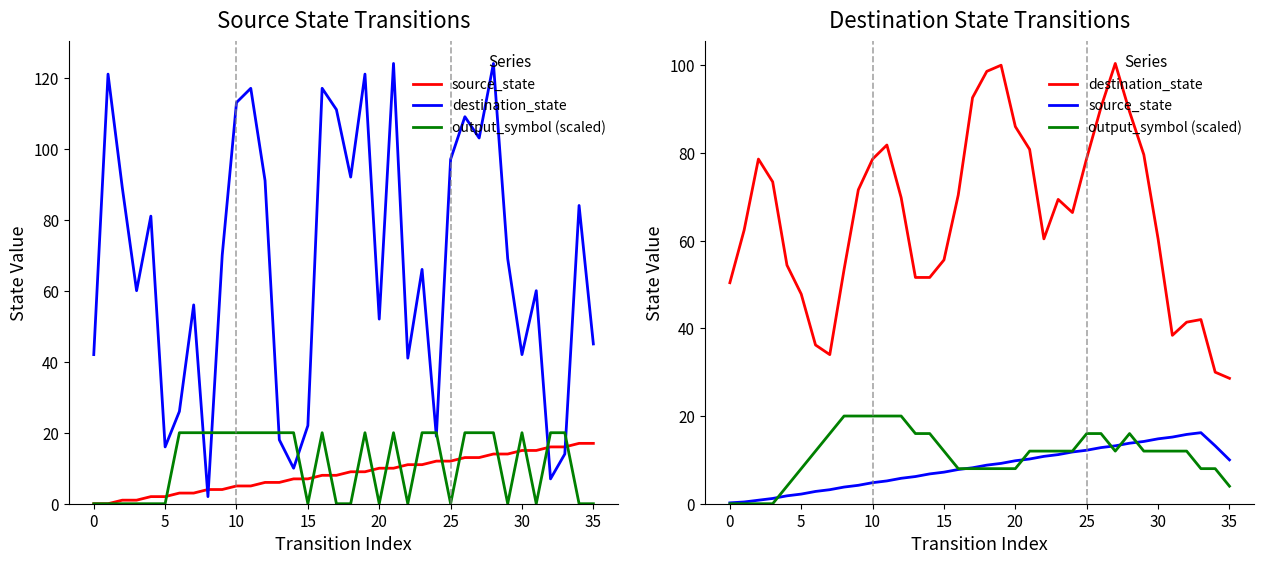

Does the chart display data point markers on the line(s)?

No